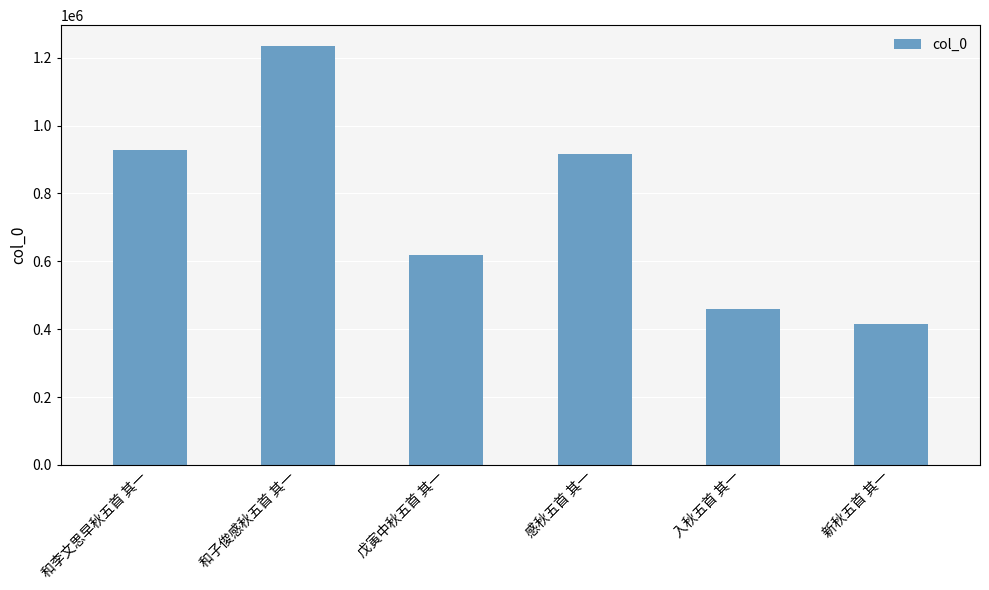

What is the minimum value shown in the chart?

413954